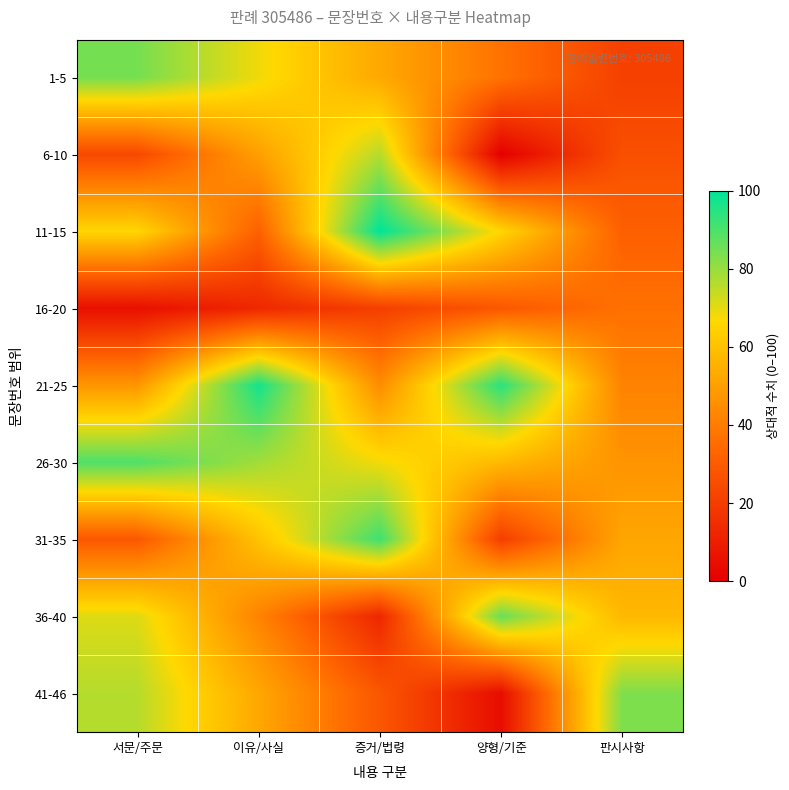

Rank the series by their maximum value, from highest to lowest.

11-15, 21-25, 31-35, 26-30, 36-40, 1-5, 41-46, 6-10, 16-20